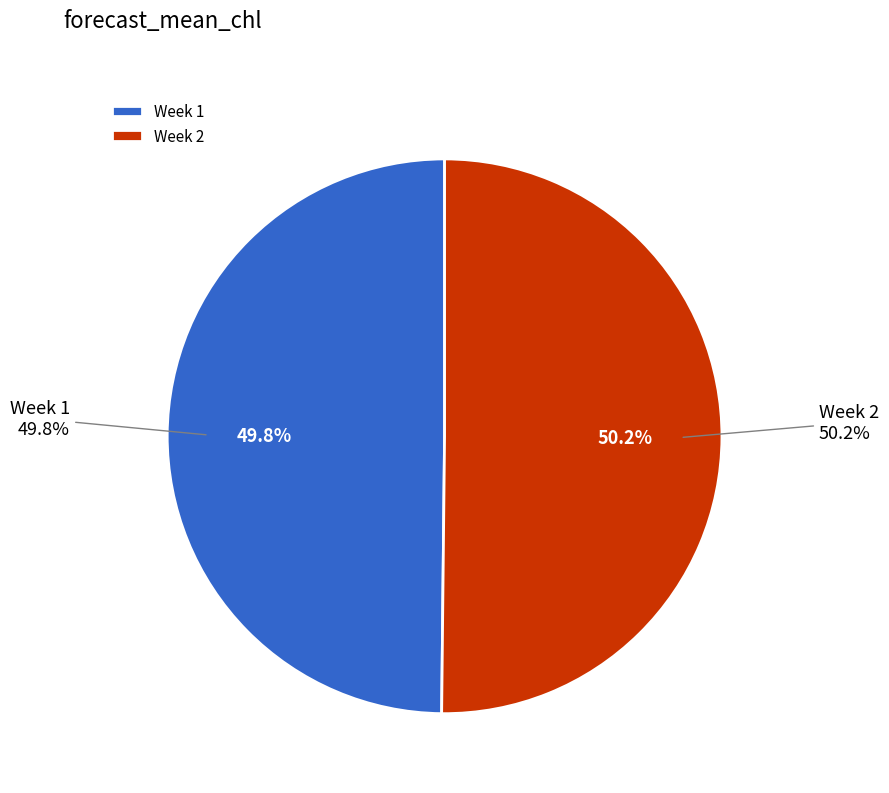

What percentage do Week 2 and Week 1 together represent?

100.0%